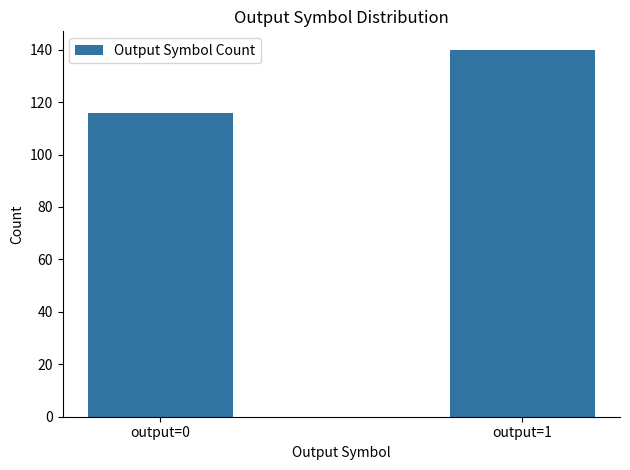

Count the values in the range 116 to 140.

2